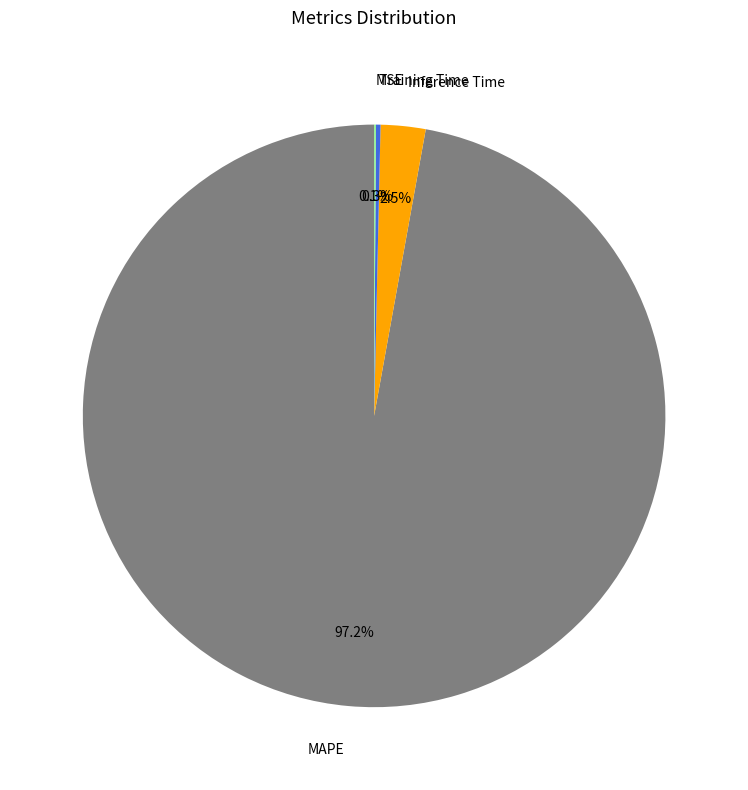

Is the sum of MAPE and Inference Time greater than half?

Yes